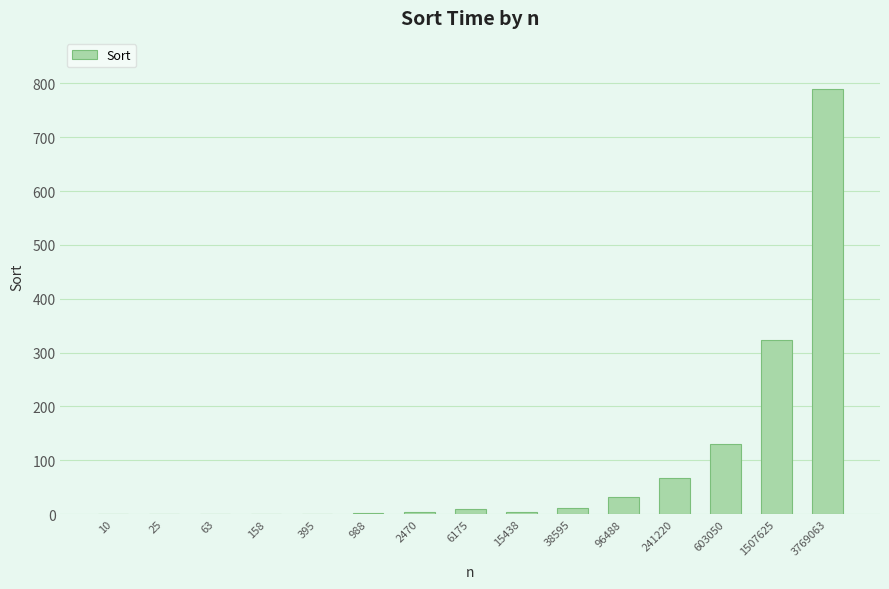

What is the change in value from 6175 to 241220?

+58.4